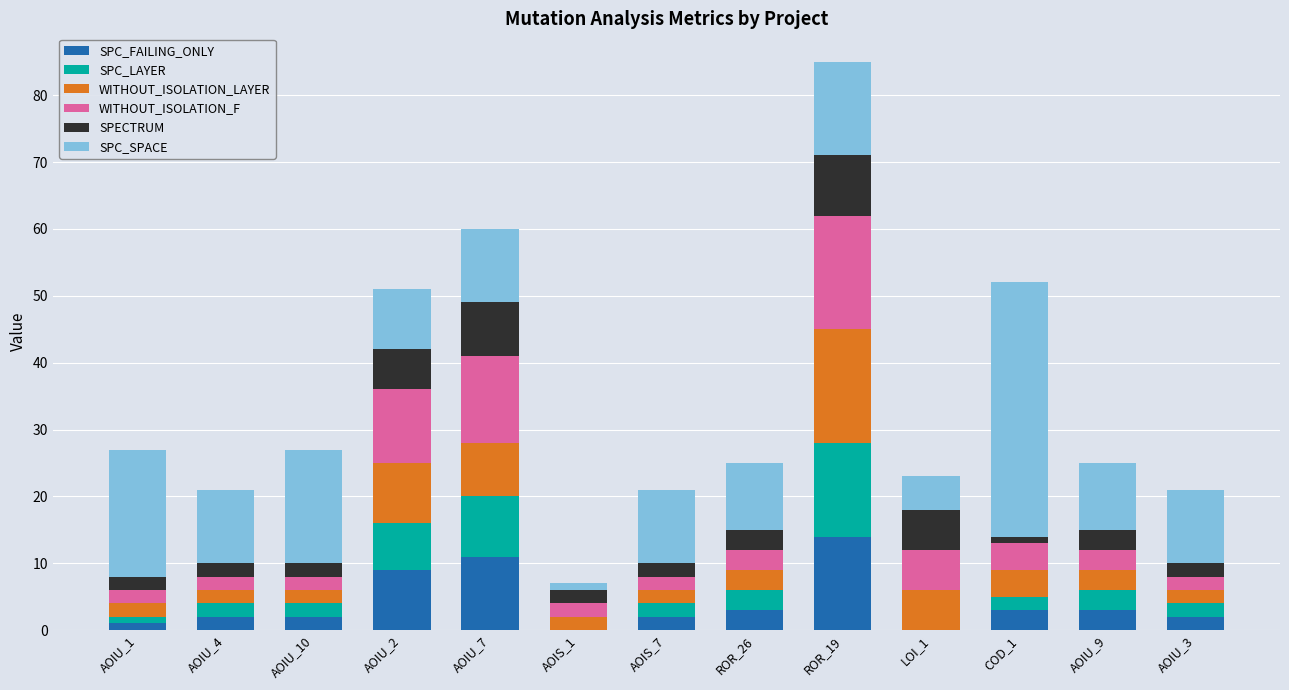

At which label does SPC_FAILING_ONLY reach its peak?

ROR_19